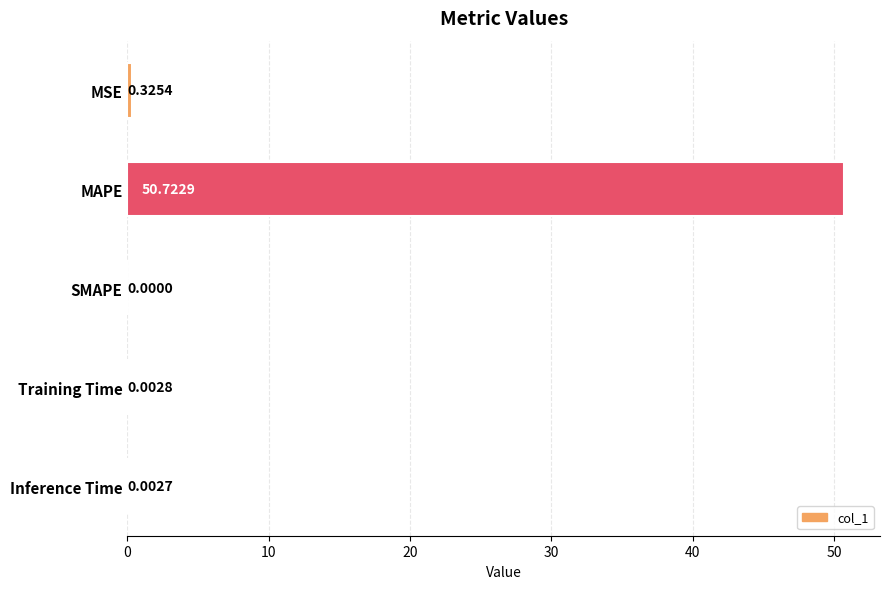

Are the bars grouped side by side (vs. stacked)?

No